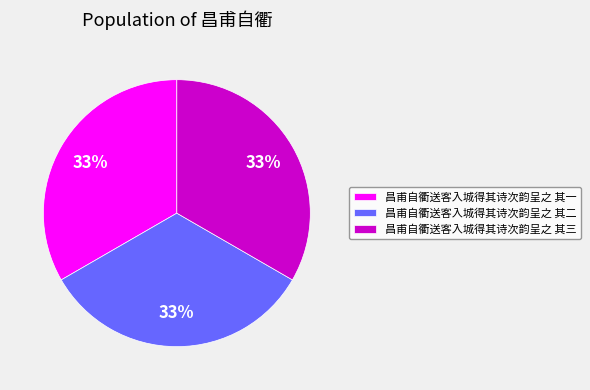

Do 昌甫自衢送客入城得其诗次韵呈之 其二 and 昌甫自衢送客入城得其诗次韵呈之 其一 together represent more than half of the pie?

Yes